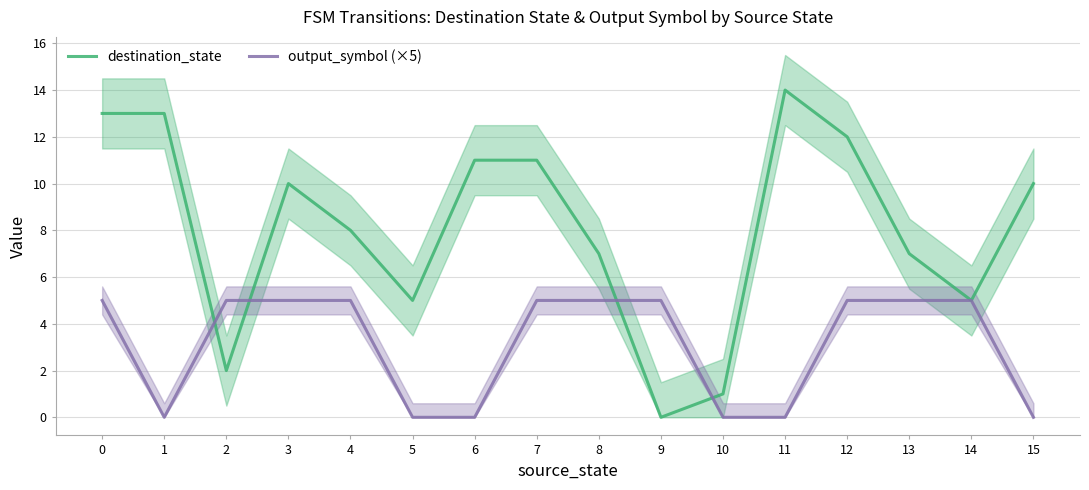

Rank the categories by destination_state value from lowest to highest.

9, 10, 2, 5, 14, 8, 13, 4, 3, 15, 6, 7, 12, 0, 1, 11